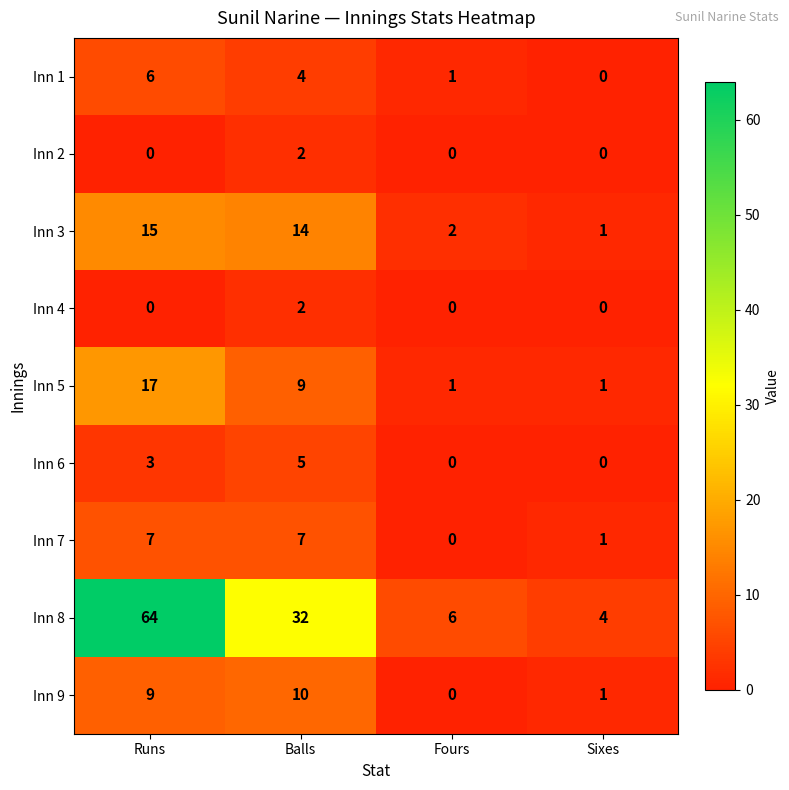

Count the number of categories in the chart.

4